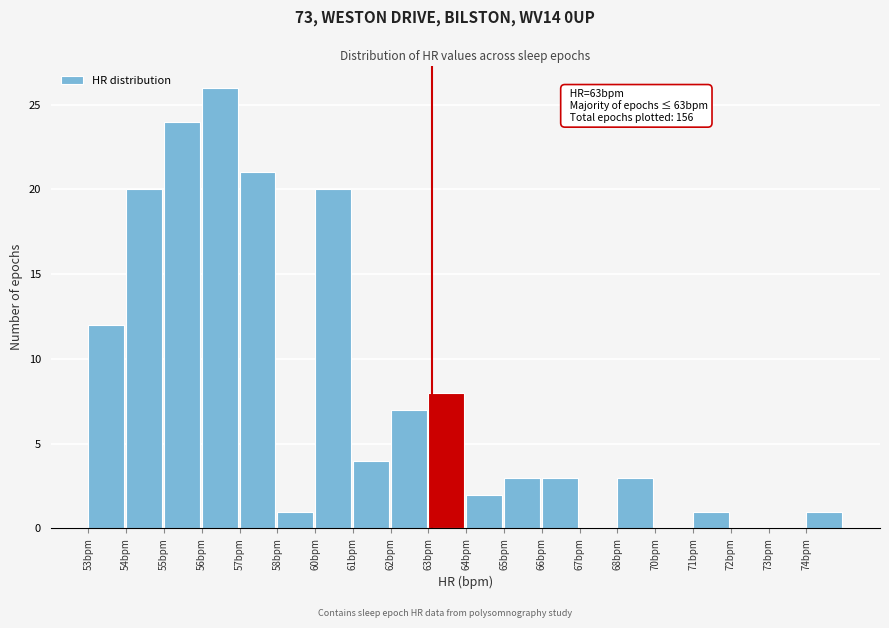

Reading left to right, transcribe all the data shown in this chart.

53bpm=12	54bpm=20	55bpm=24	56bpm=26	57bpm=21	58bpm=1	60bpm=20	61bpm=4	62bpm=7	63bpm=8	64bpm=2	65bpm=3	66bpm=3	67bpm=0	68bpm=3	70bpm=0	71bpm=1	72bpm=0	73bpm=0	74bpm=1